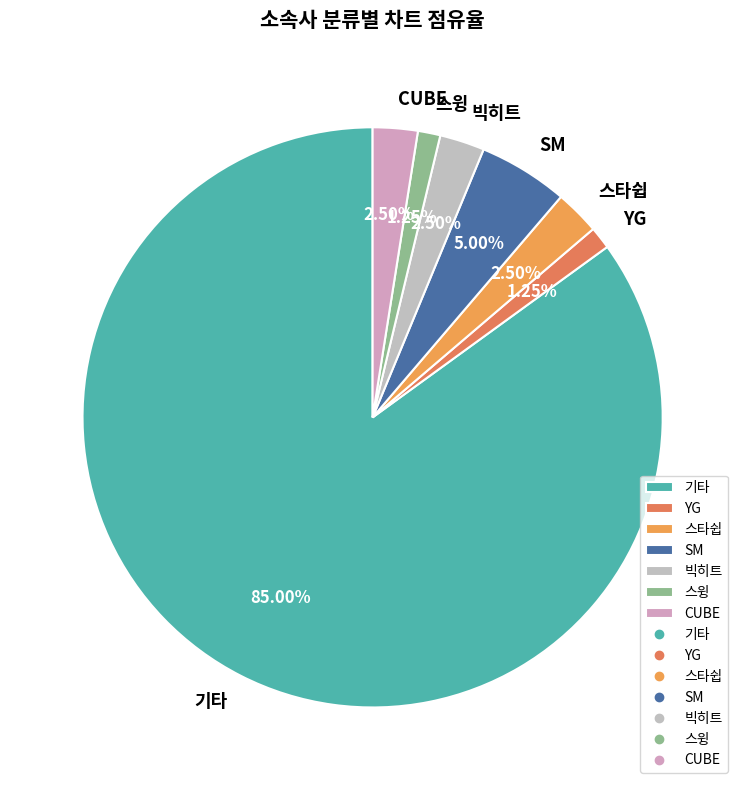

How many segments does this pie chart have?

7